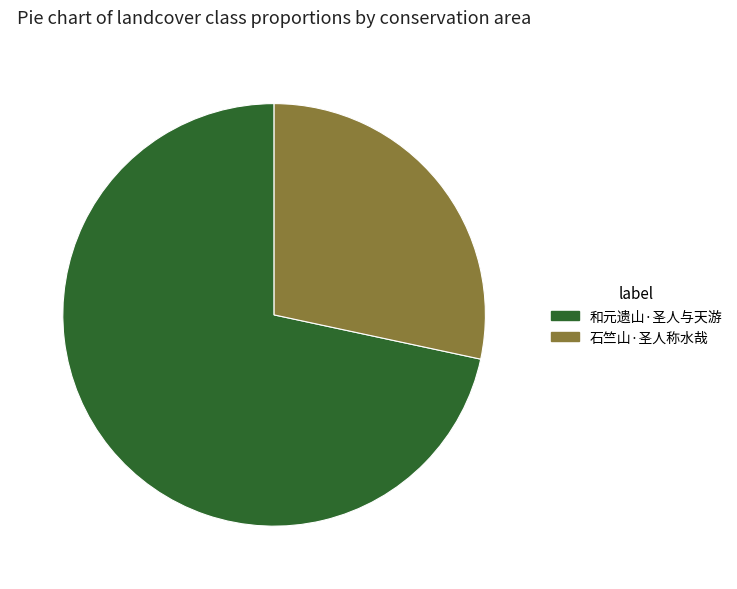

Combined, do 和元遗山·圣人与天游 and 石竺山·圣人称水哉 account for over 50%?

Yes